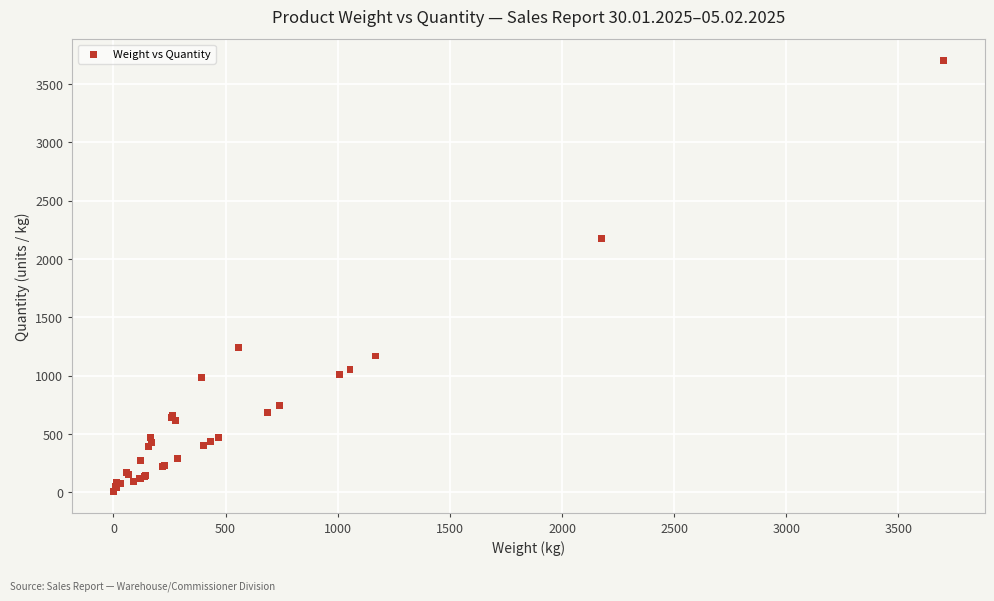

What Y value in the scatter plot is closest to 1853?

2174.5